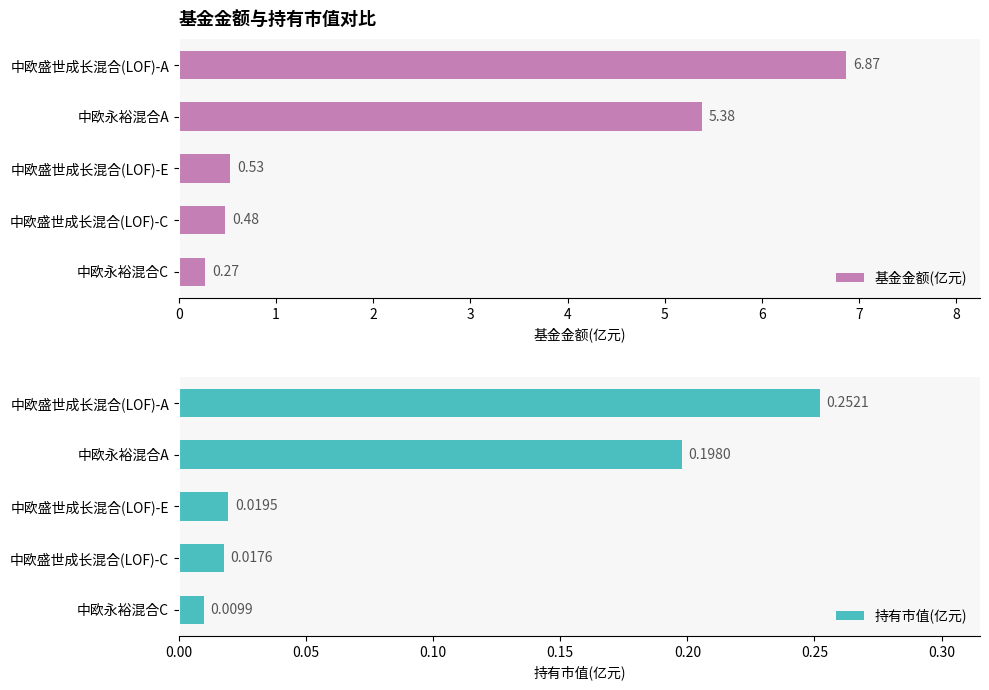

Does the chart contain stacked bars?

No